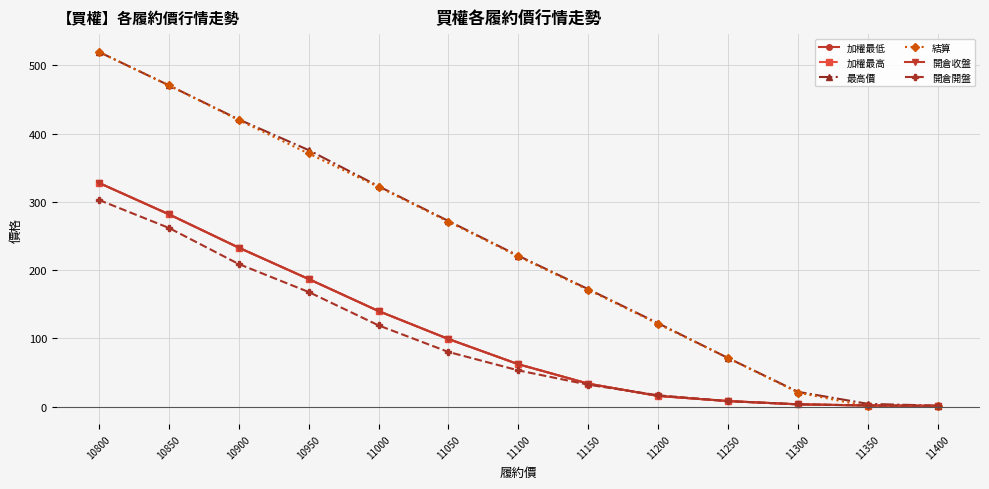

What is the value of the 結算 point at the 1st from the left?

520.0